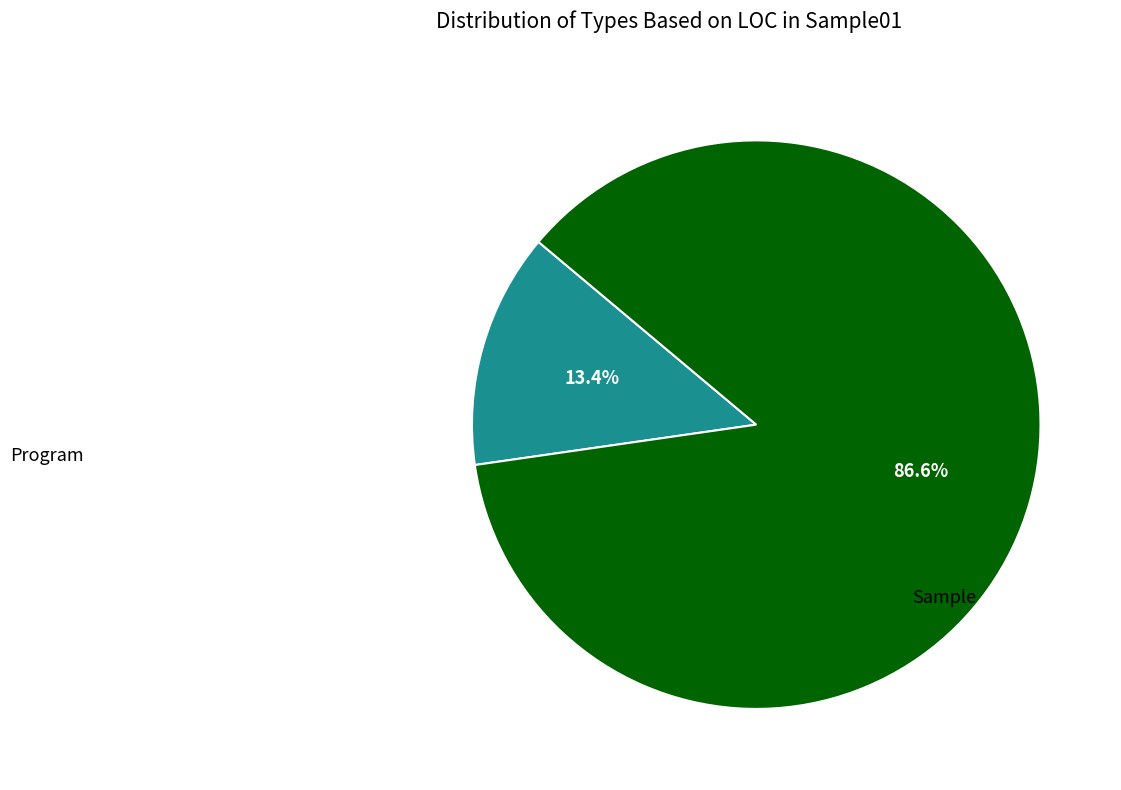

To the nearest percent, what is the difference between the largest and smallest slice percentages?

73%